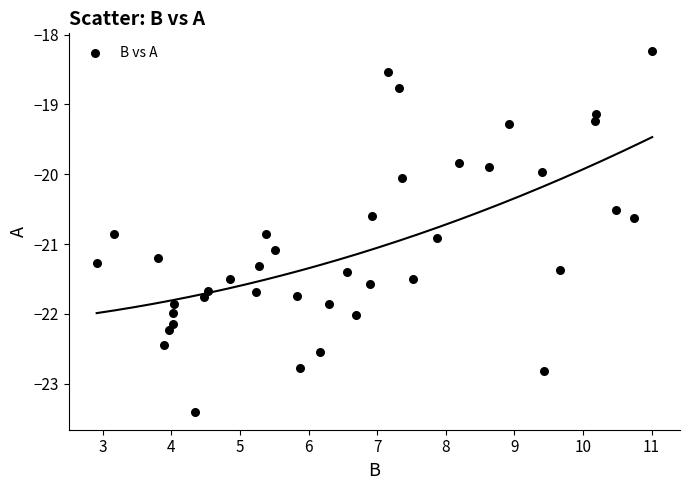

What is the range of Y values (max minus min)?

5.2